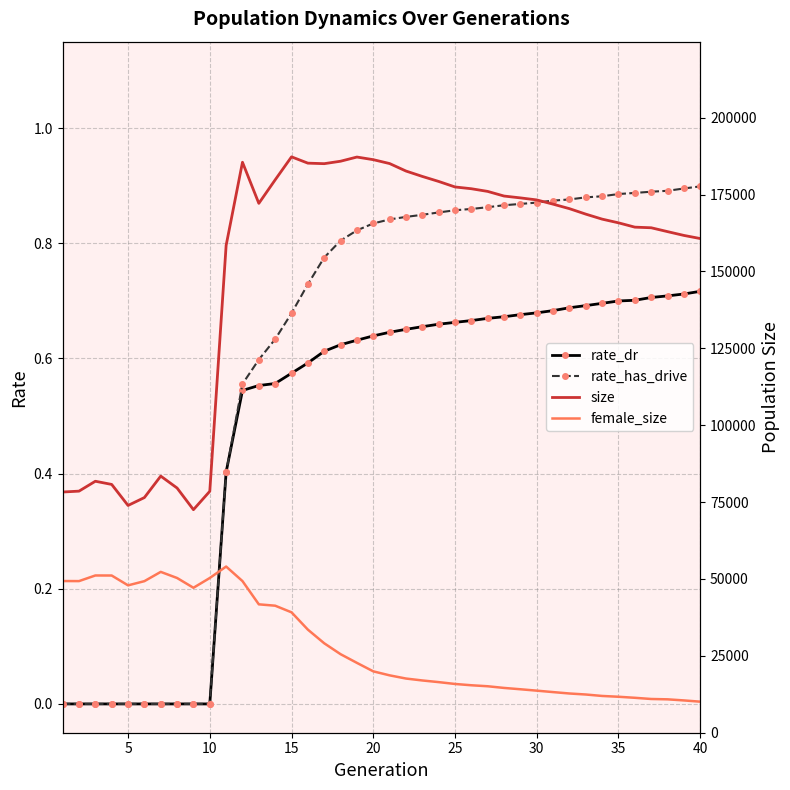

What is the highest value of the rate_has_drive series?

0.9